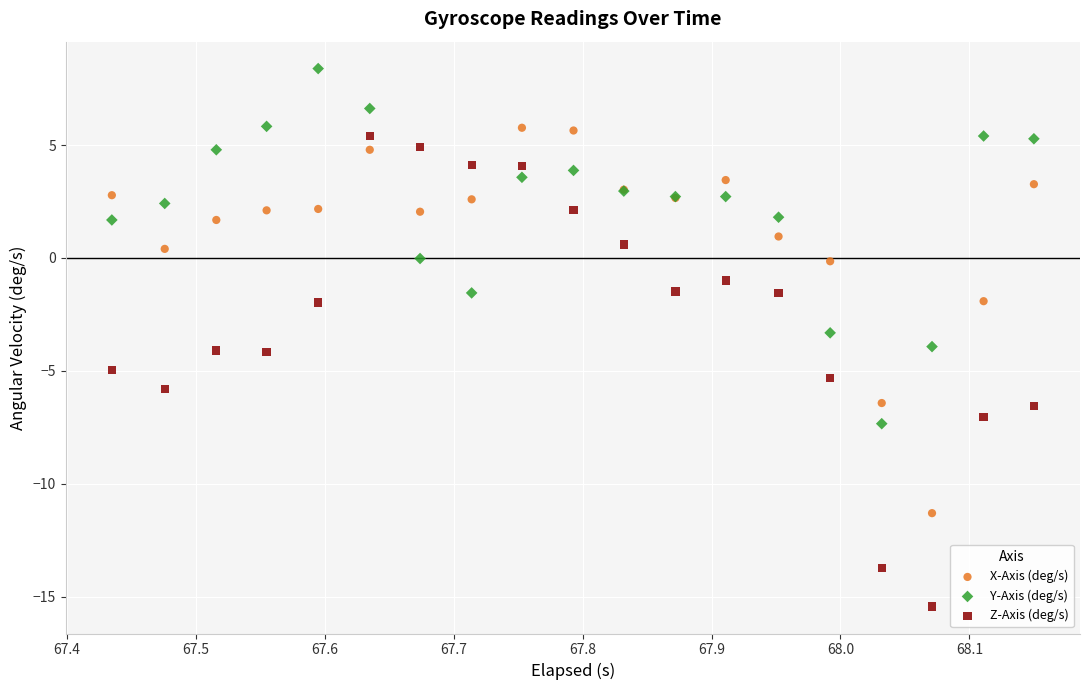

What is the X range (max minus min) for the scatter plot?

0.7